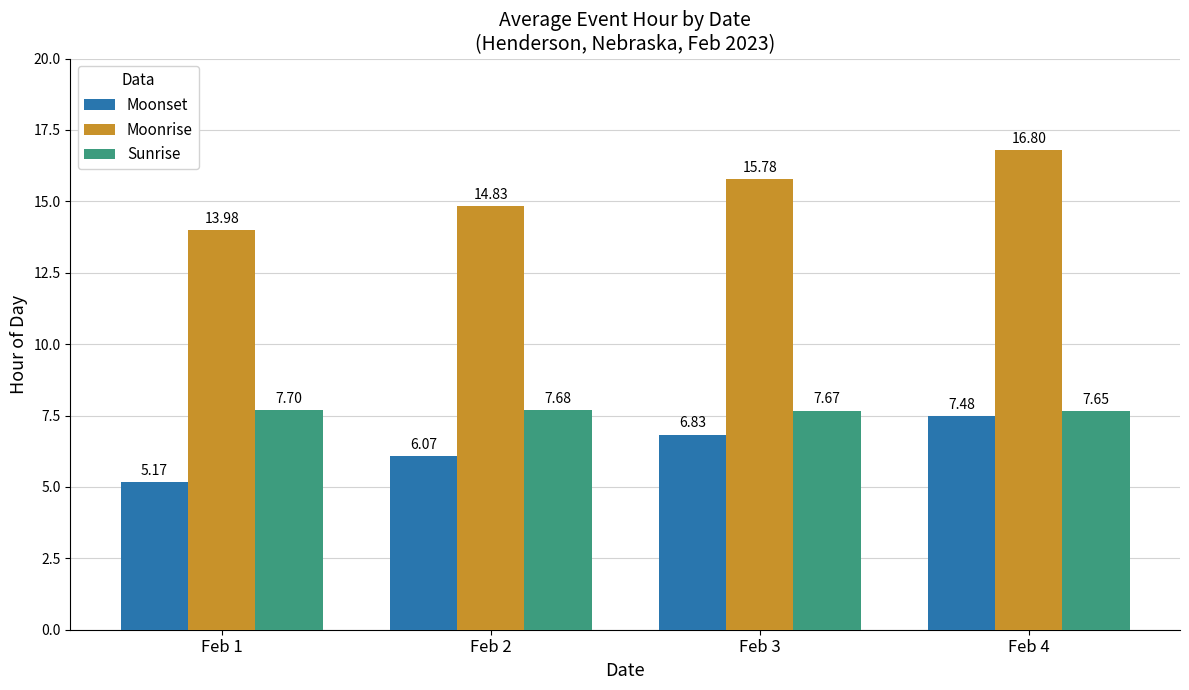

Are the bars horizontal?

No